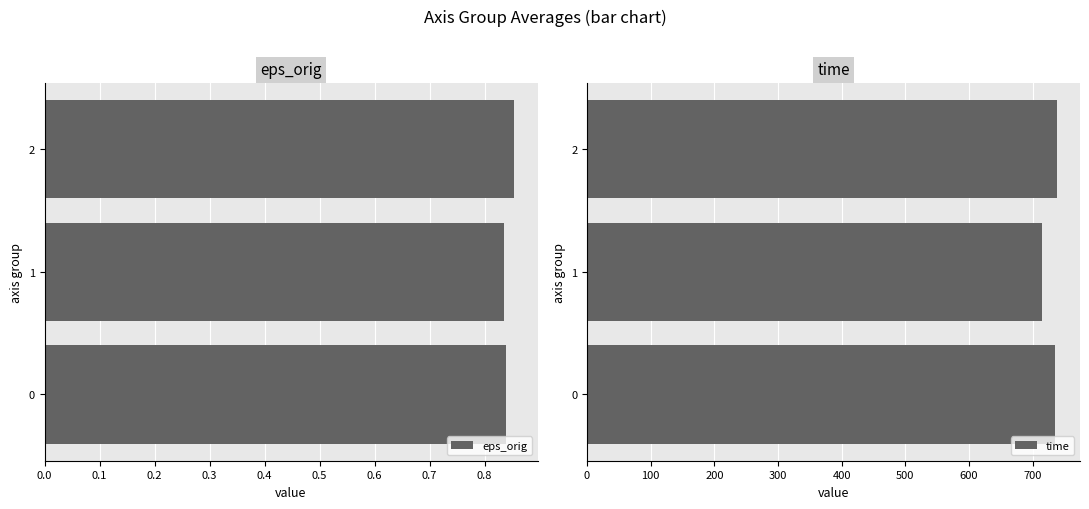

The value of eps_orig at 2 is 1.3. True or false?

False